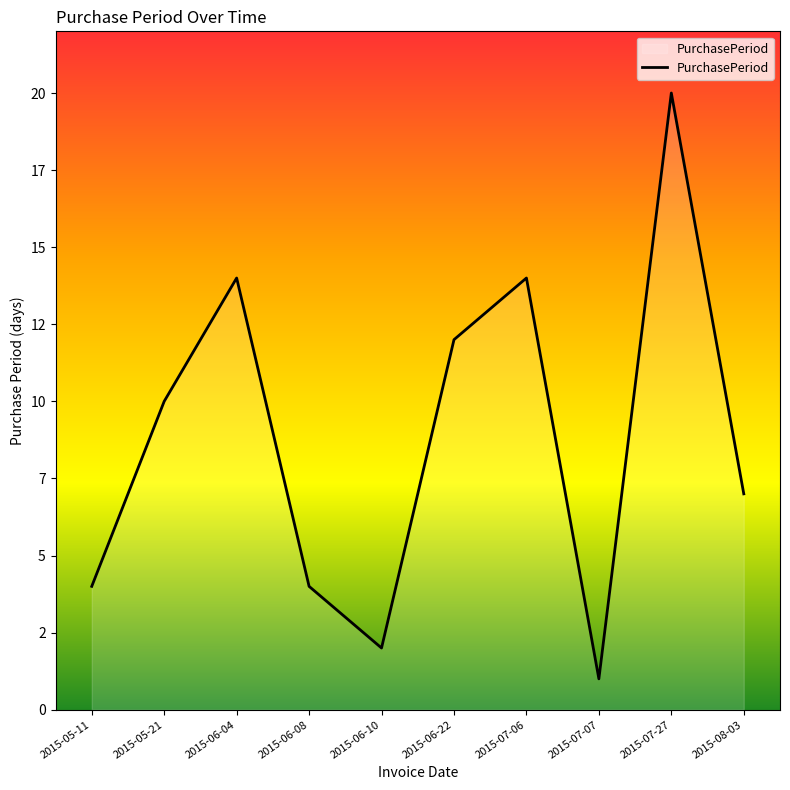

List the labels in order of value, largest first.

2015-07-27, 2015-06-04, 2015-07-06, 2015-06-22, 2015-05-21, 2015-08-03, 2015-05-11, 2015-06-08, 2015-06-10, 2015-07-07